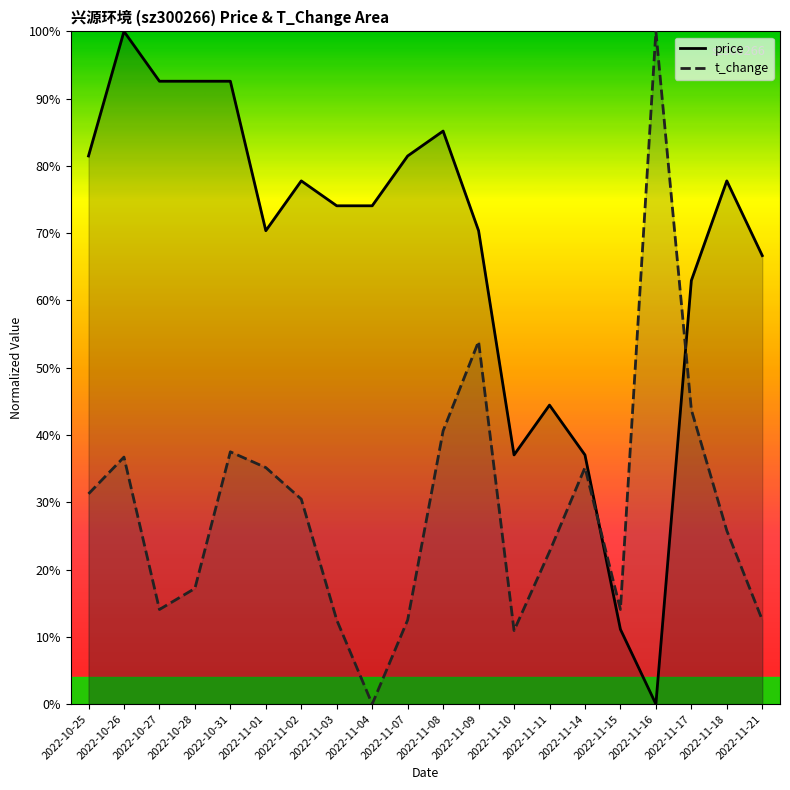

Is it true that t_change equals 0.5 at 2022-11-09?

True